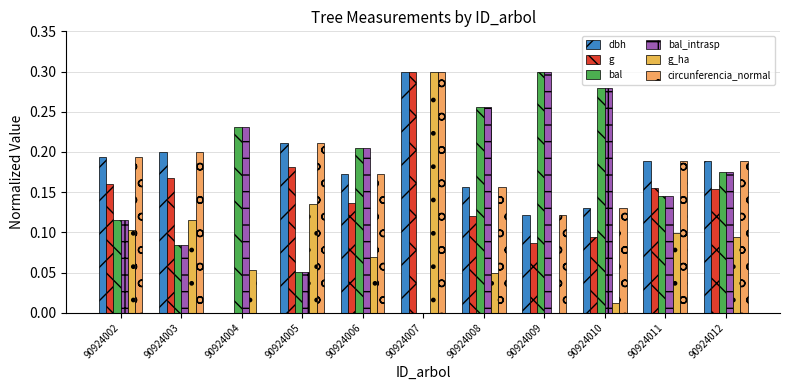

What is the difference between the maximum and minimum values in the g_ha series?

0.3